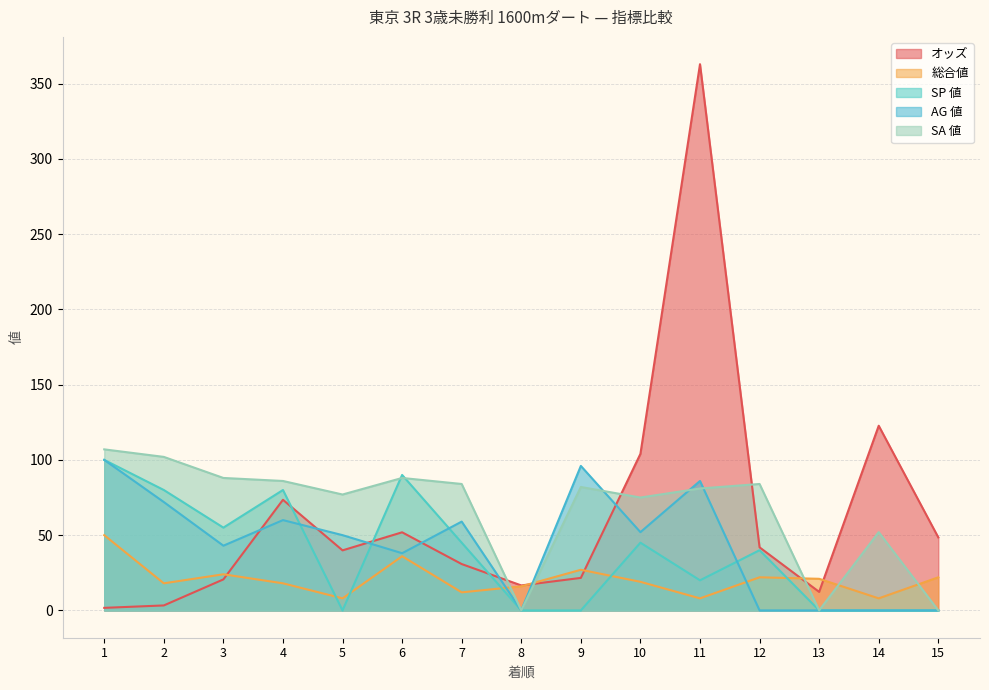

How many interior local peaks does the 総合値 series have?

4